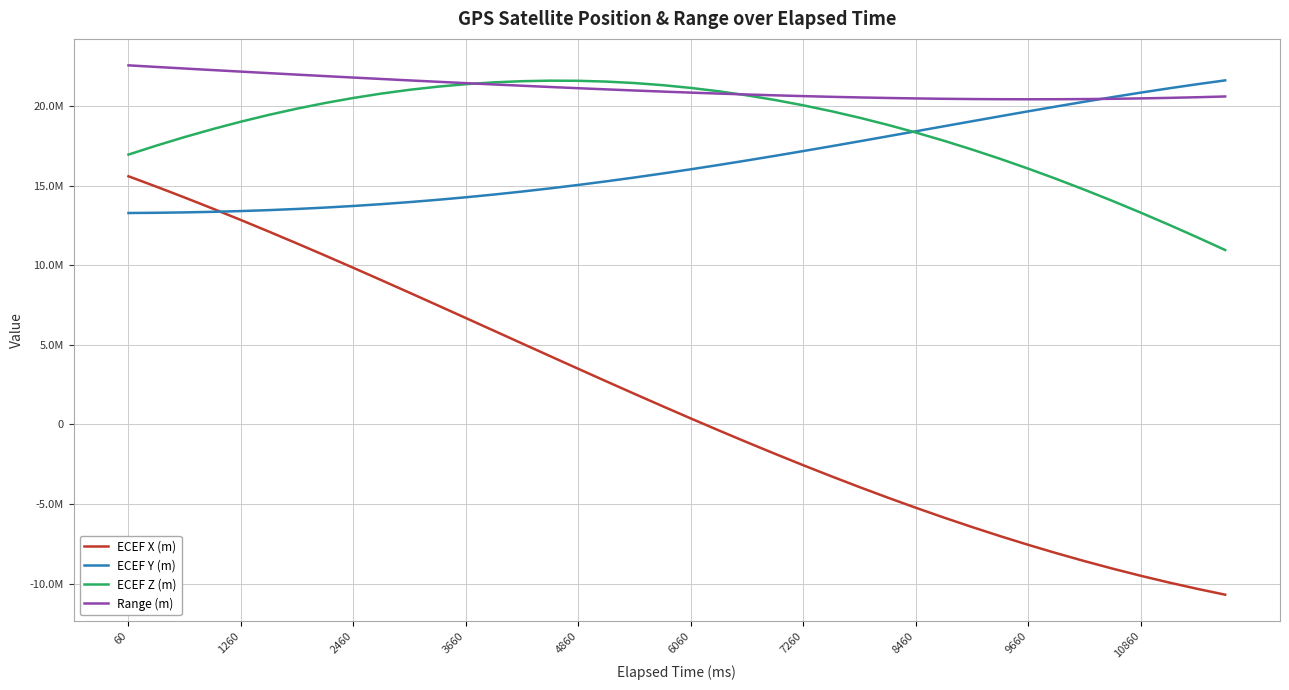

Does the chart display data point markers on the line(s)?

No